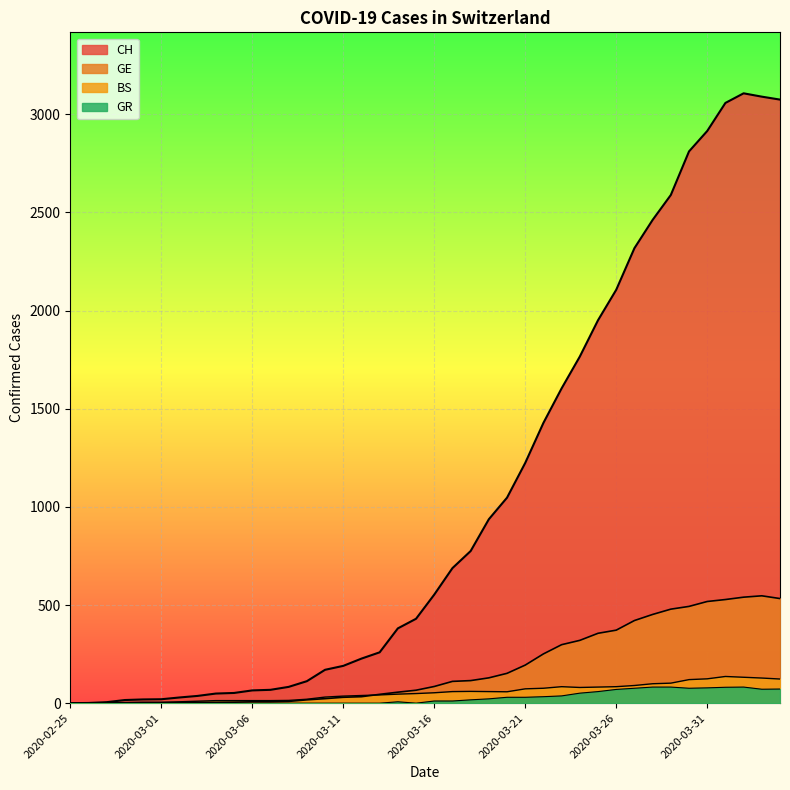

True or false: BS and GE cross at least once.

True